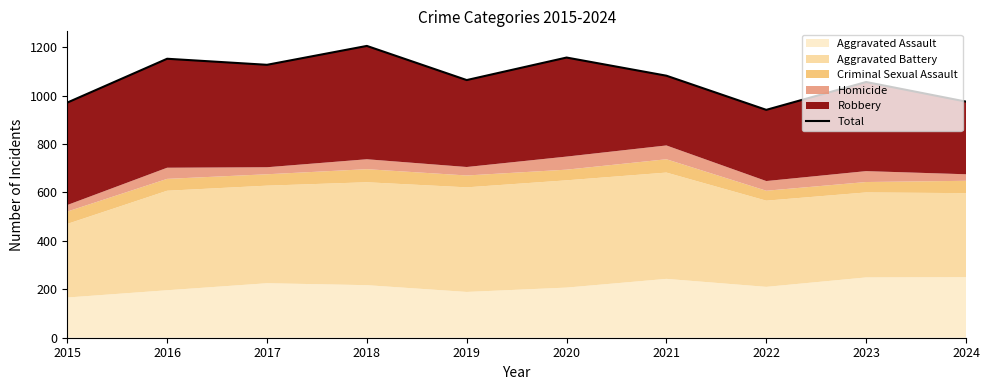

What is the sum of all values?

10730